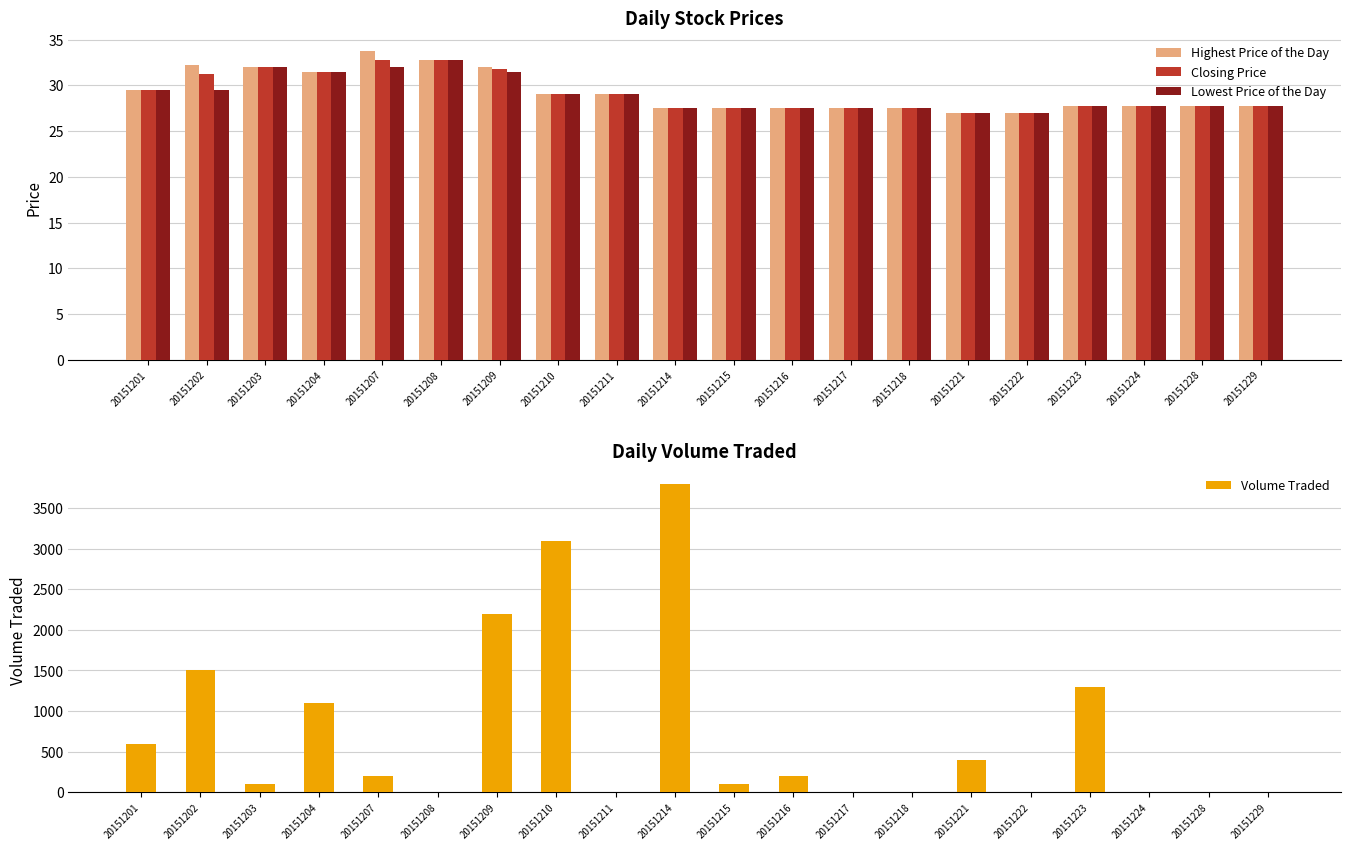

List the series in order of their peak value, lowest first.

Closing Price, Lowest Price of the Day, Highest Price of the Day, Volume Traded